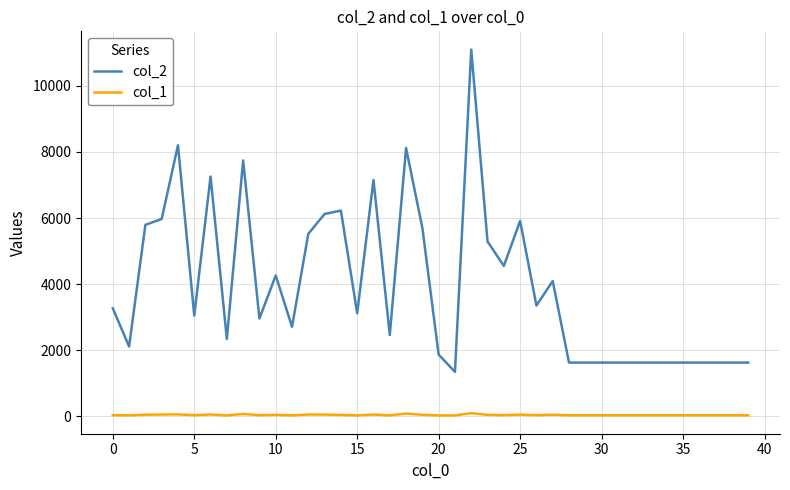

How many categories are shown in the chart?

40